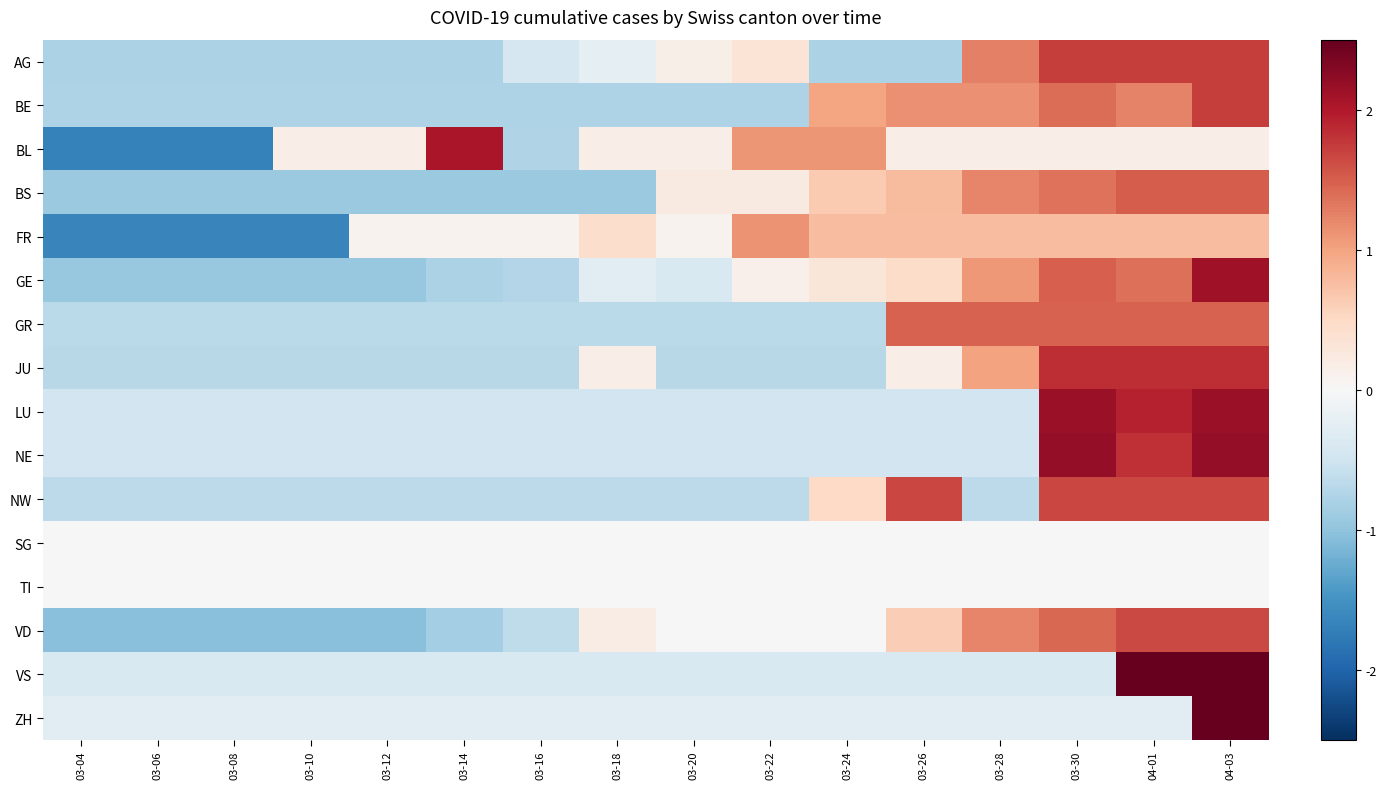

How many data points does each series have?

16